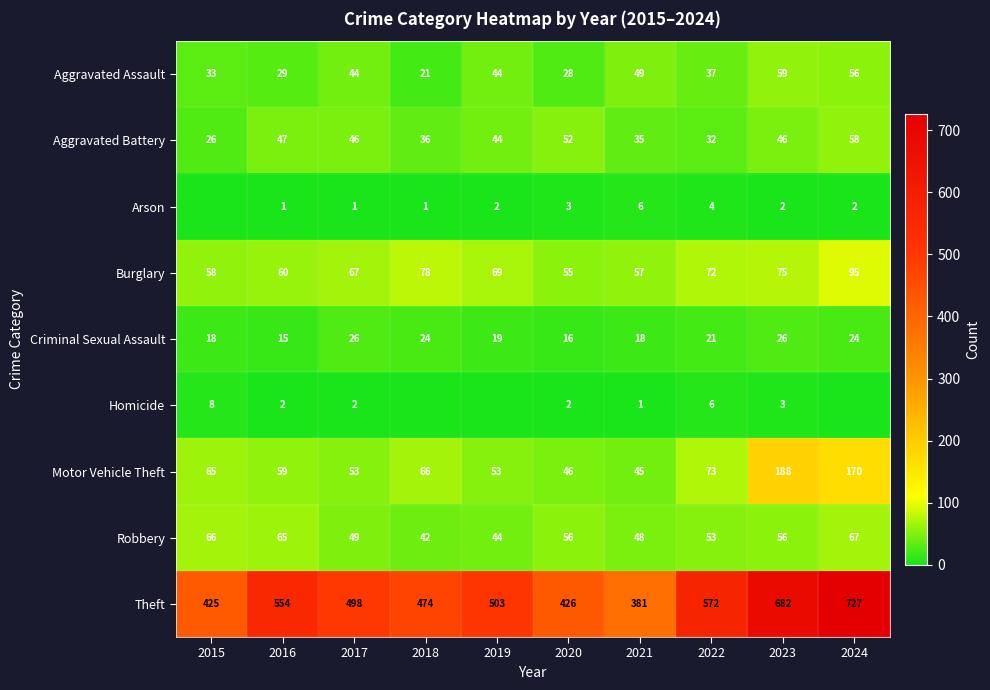

Rank the series at 2022 from highest to lowest value.

Theft, Motor Vehicle Theft, Burglary, Robbery, Aggravated Assault, Aggravated Battery, Criminal Sexual Assault, Homicide, Arson